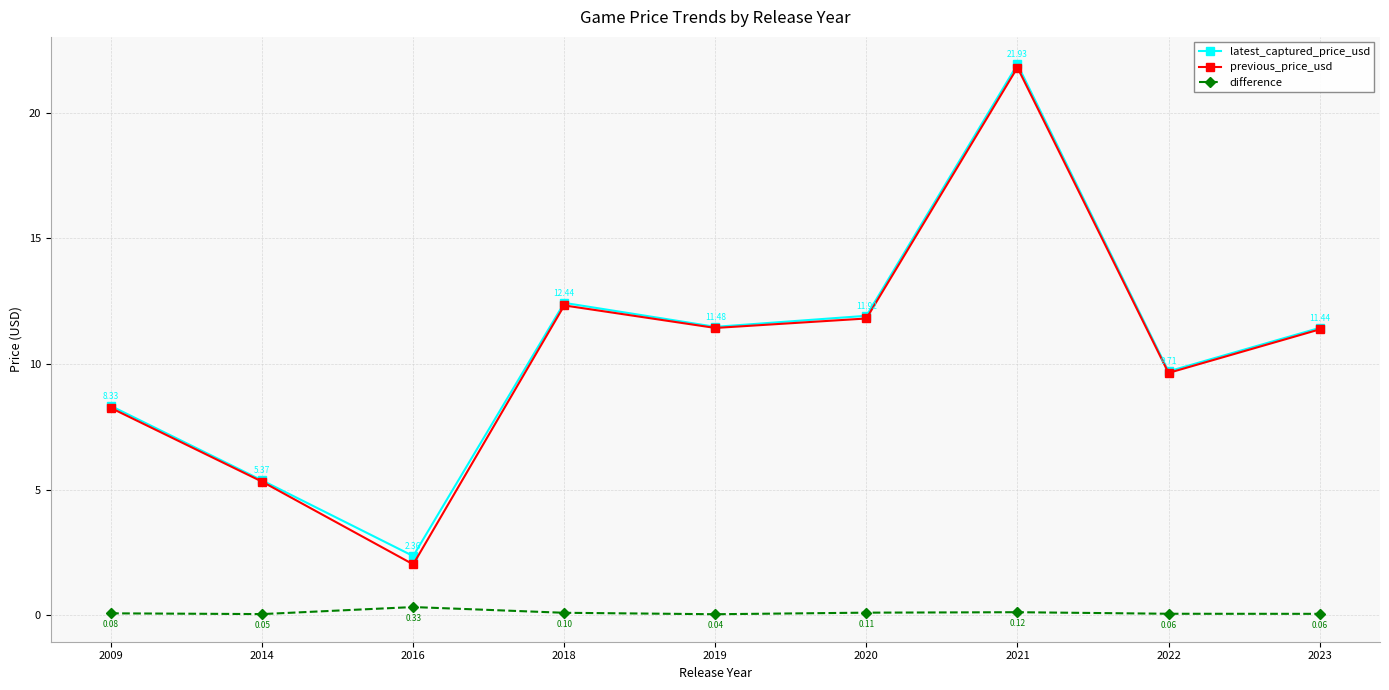

At which category does previous_price_usd reach its first local peak?

2018